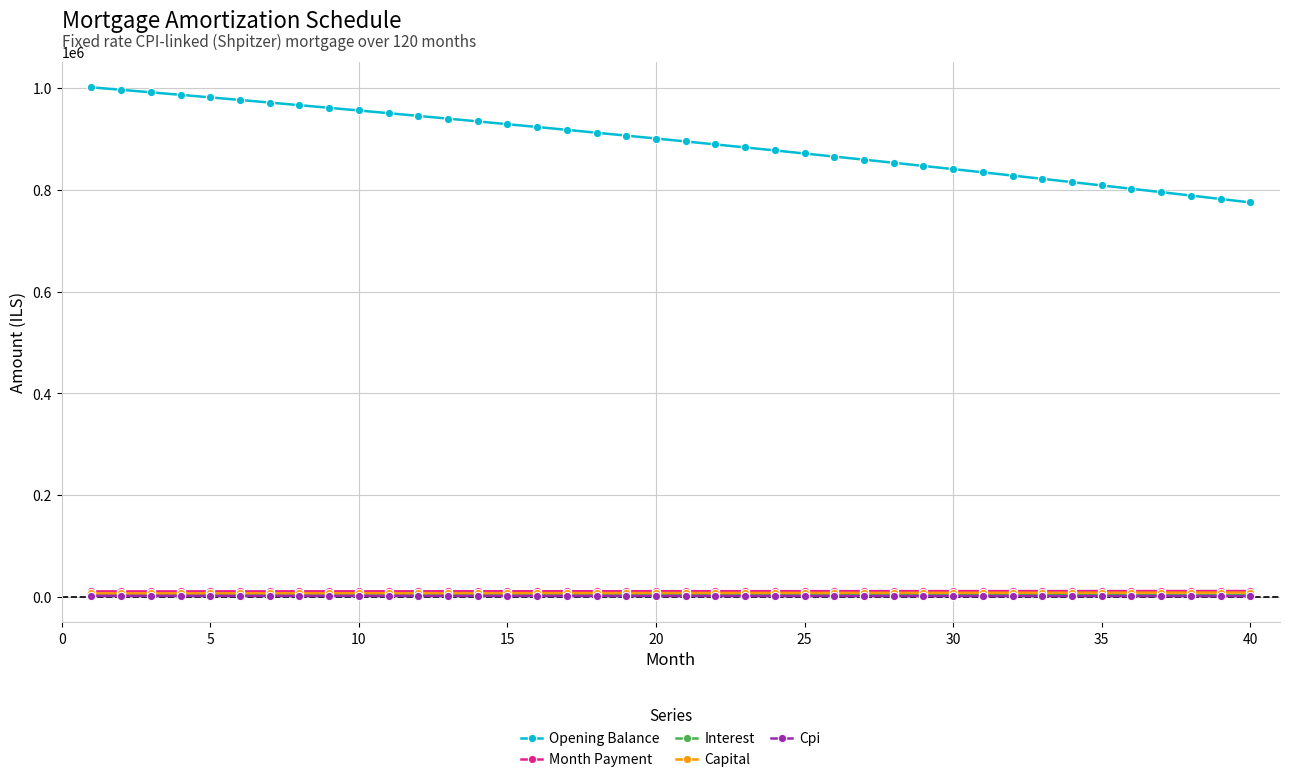

What is the difference between the maximum and minimum values in the Opening Balance series?

226347.1